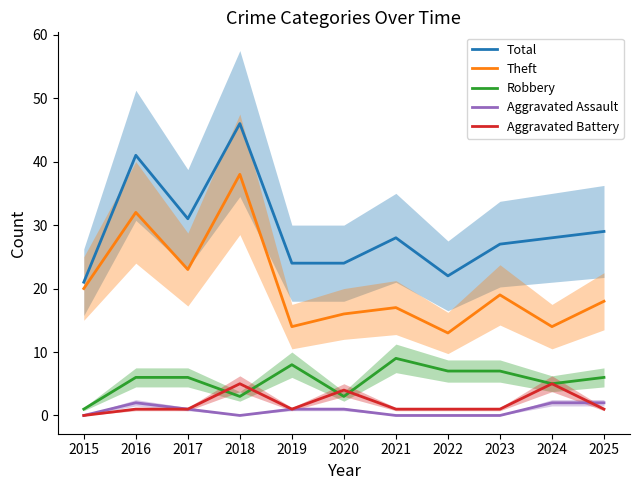

At which category does Theft reach its first local peak?

2016